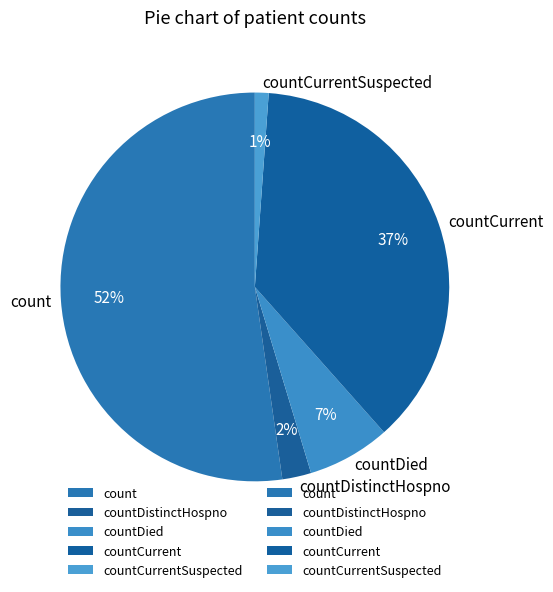

To the nearest percent, what is the combined percentage of countCurrentSuspected and countCurrent?

38%